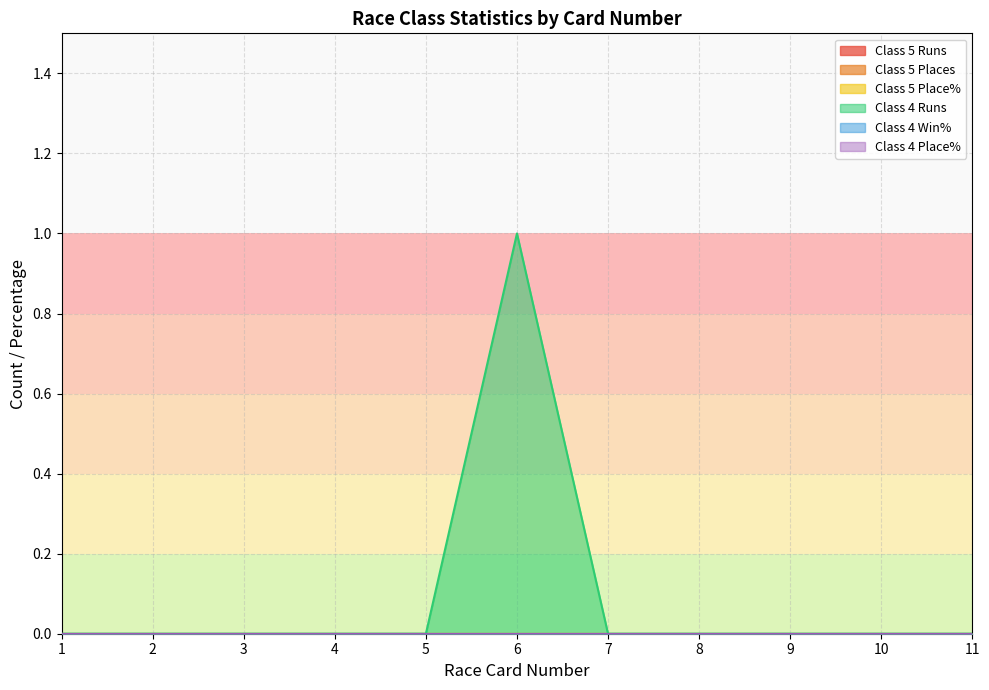

What are all the series names shown in the legend?

Class 5 Runs, Class 5 Places, Class 5 Place%, Class 4 Runs, Class 4 Win%, Class 4 Place%